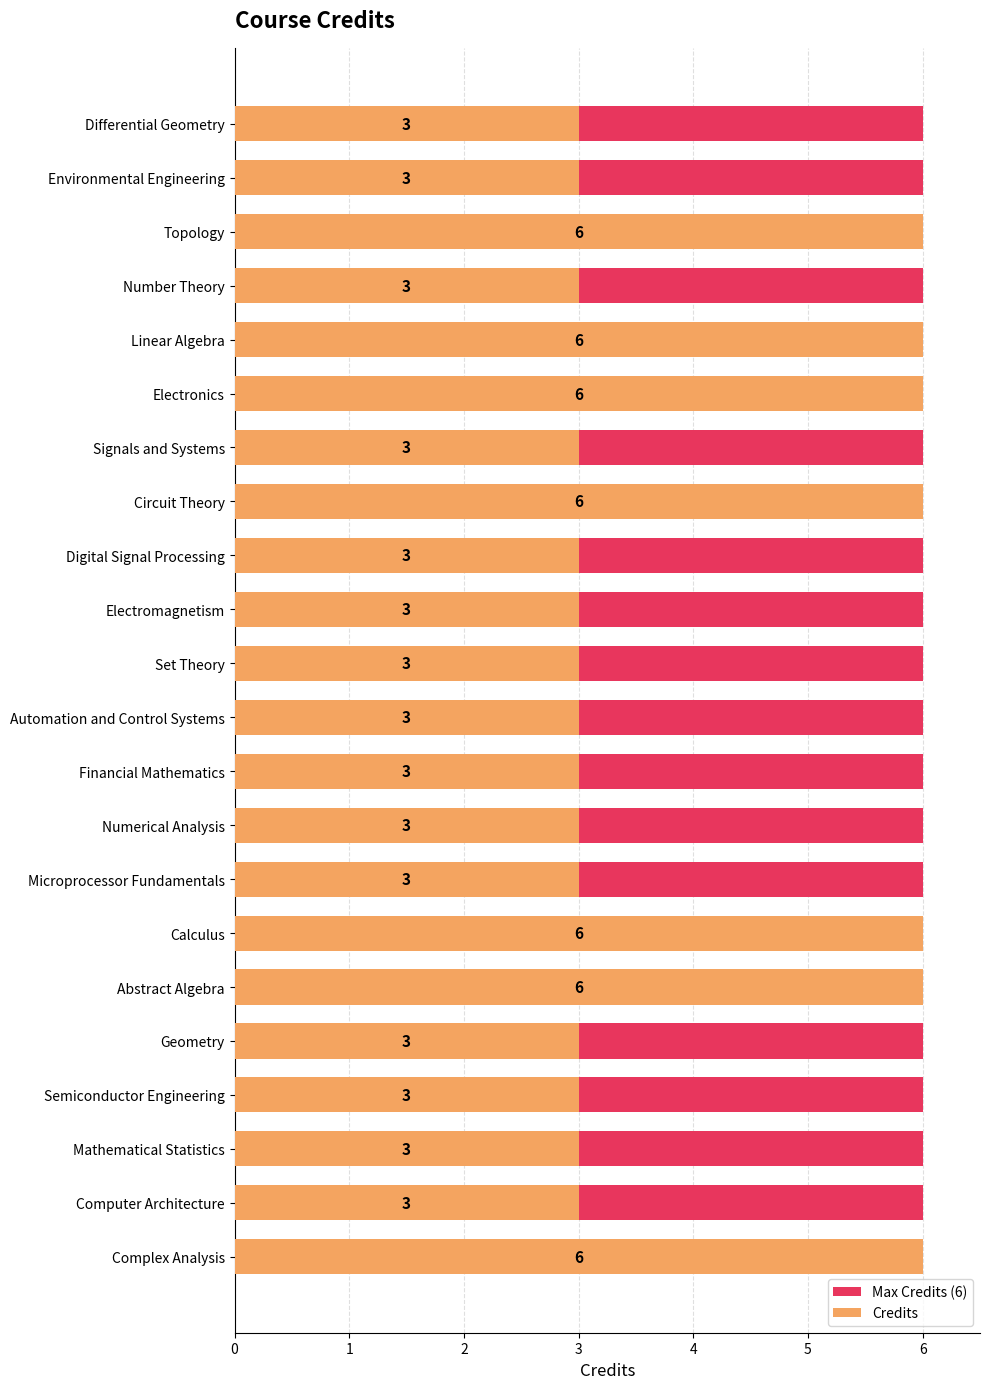

The value of Max Credits (6) at 3 is 0.9. True or false?

False